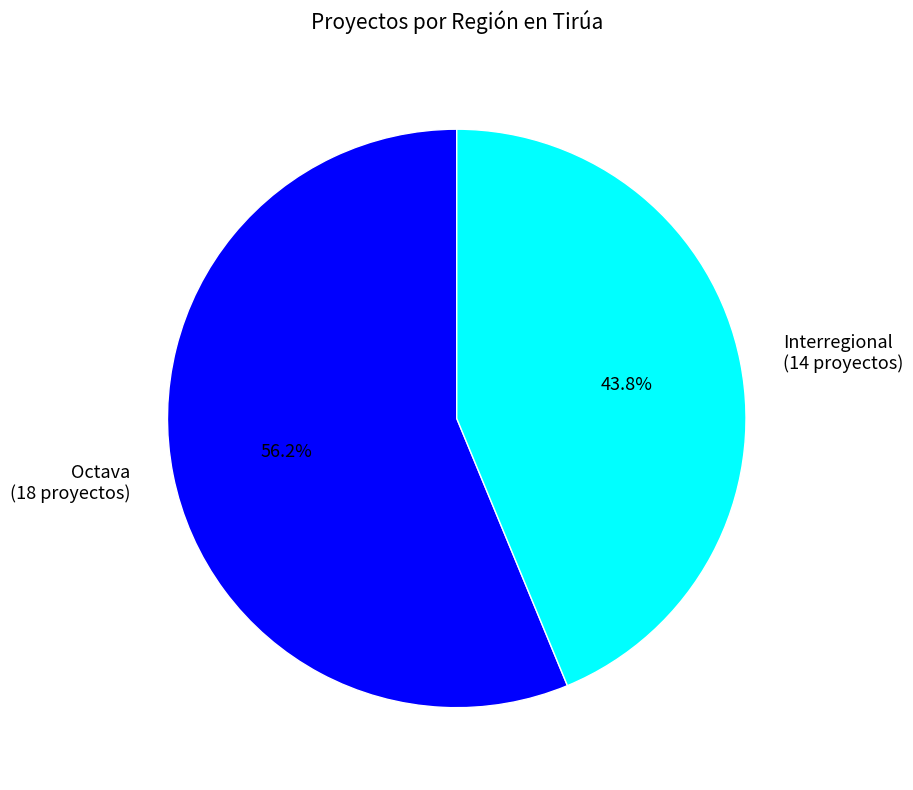

Combined, do Interregional (14 proyectos) and Octava (18 proyectos) account for over 50%?

Yes